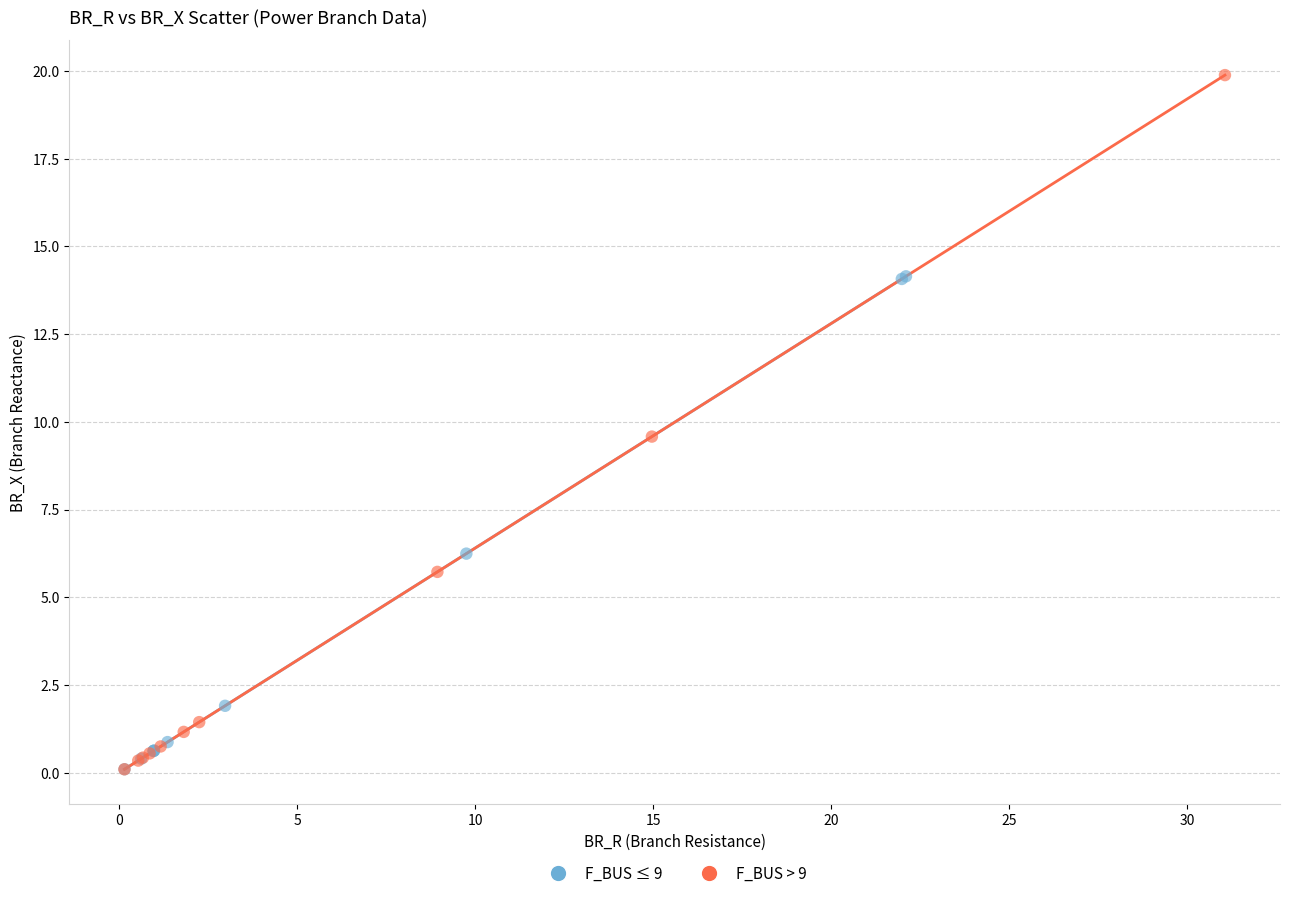

Which series has the largest Y range (max minus min)?

F_BUS > 9